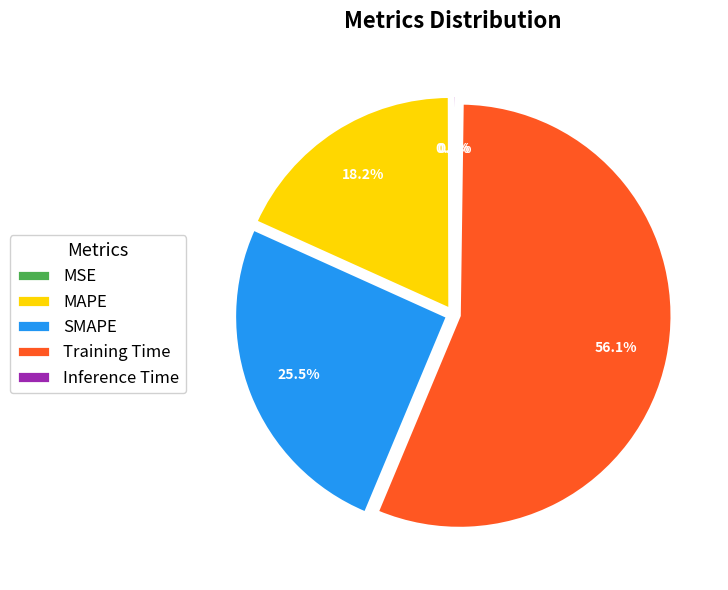

Which slice is the largest?

Training Time